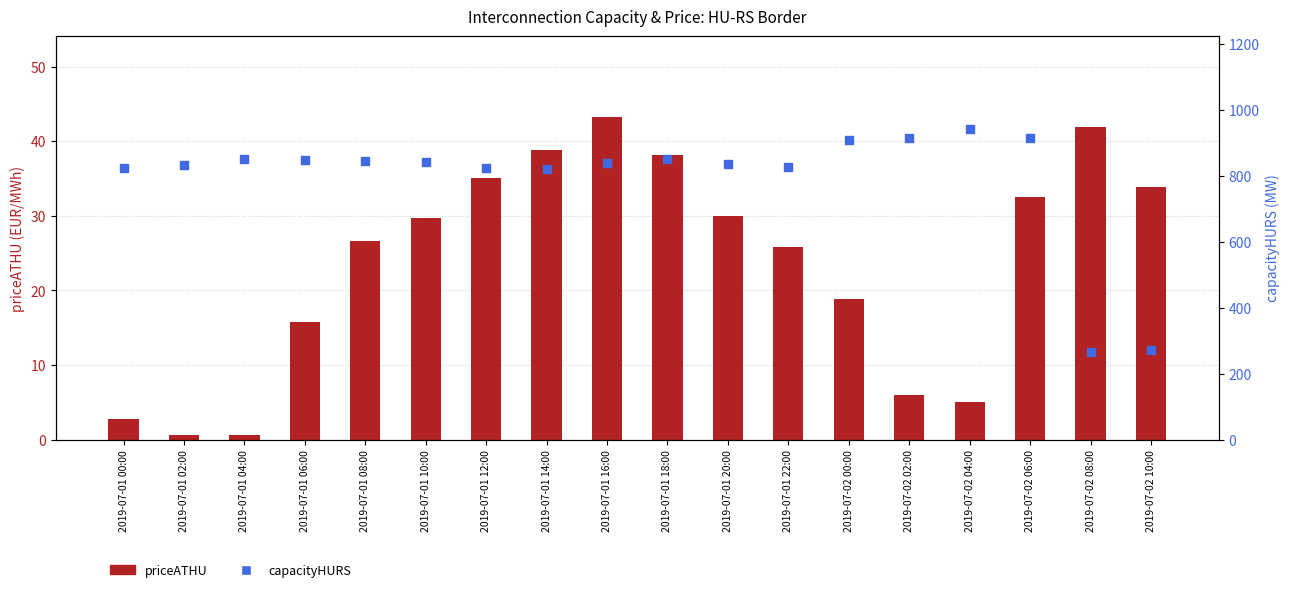

Which series has the largest total across all categories?

capacityHURS